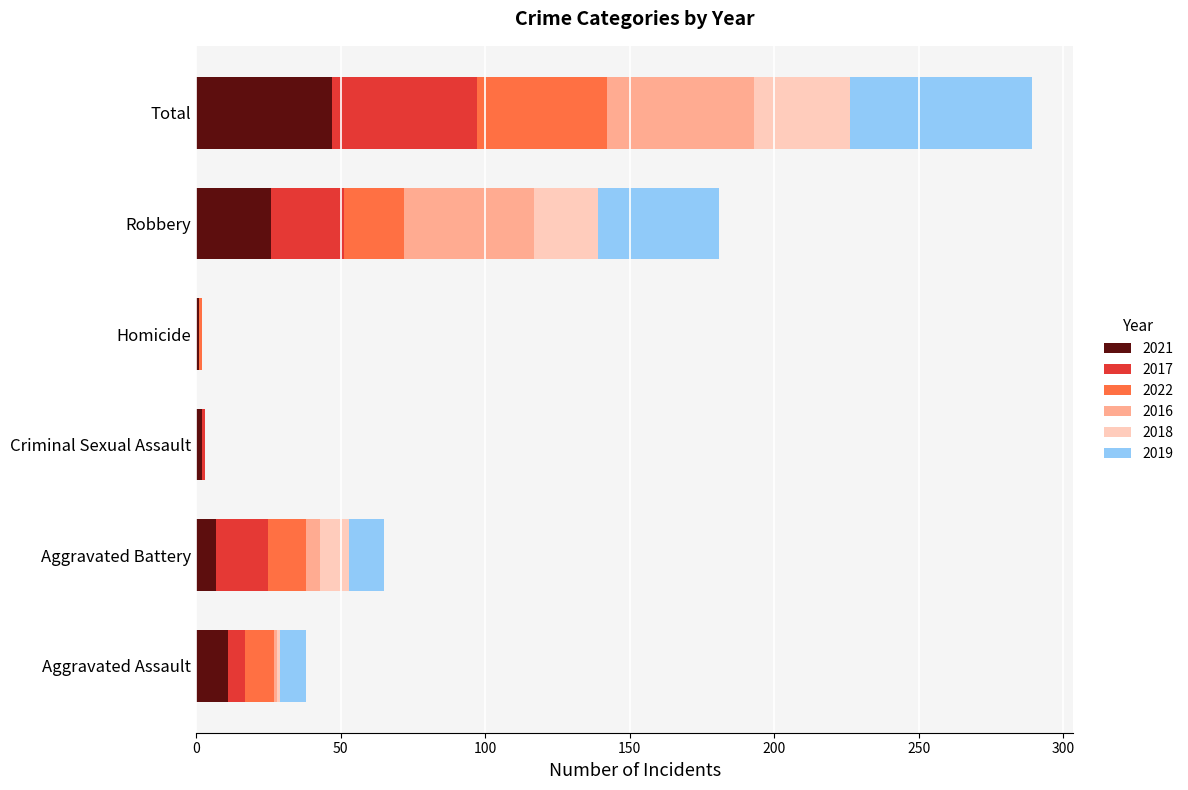

Count the number of categories in the chart.

6